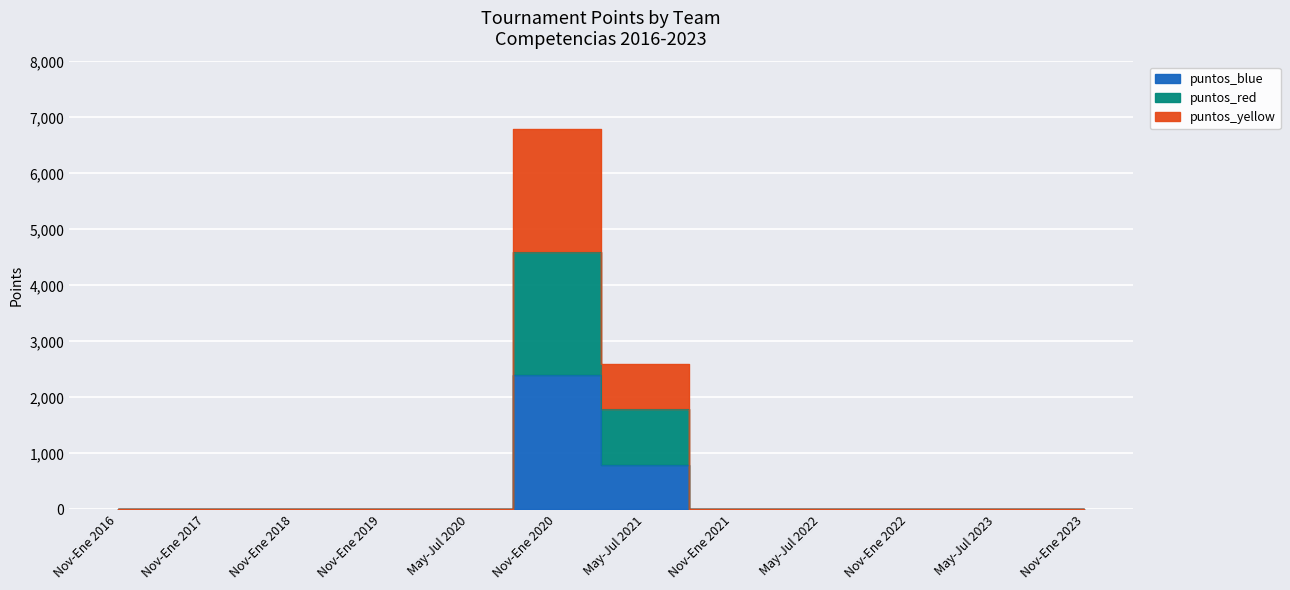

What is the value of the puntos_blue point at the 7th from the left?

800